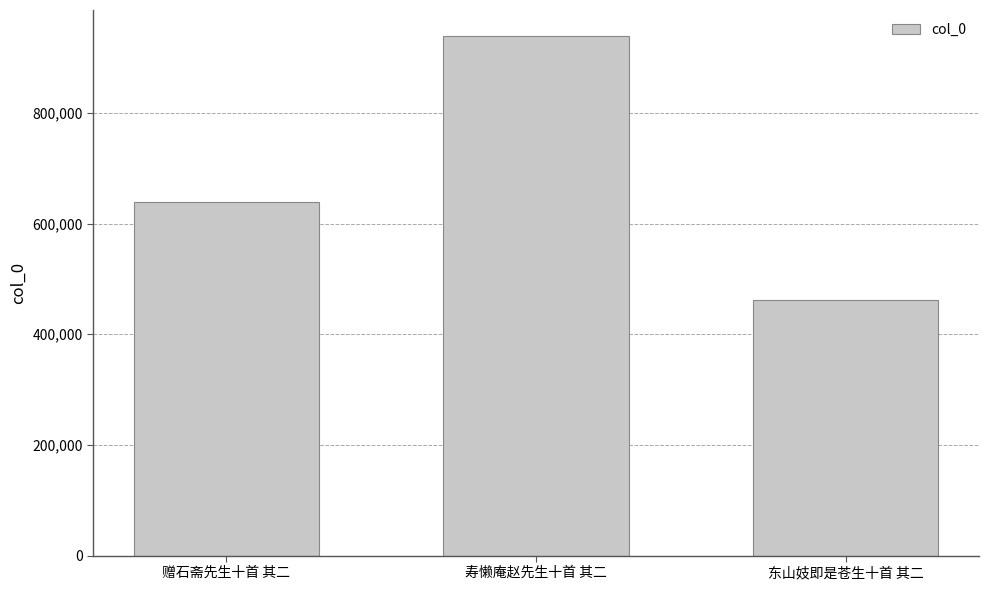

List the labels in order of value, smallest first.

东山妓即是苍生十首 其二, 赠石斋先生十首 其二, 寿懒庵赵先生十首 其二